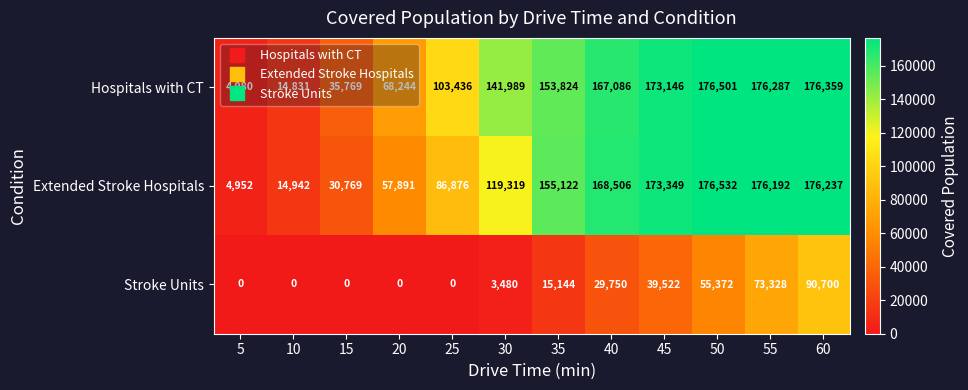

At which category is the sum across all series the highest?

60